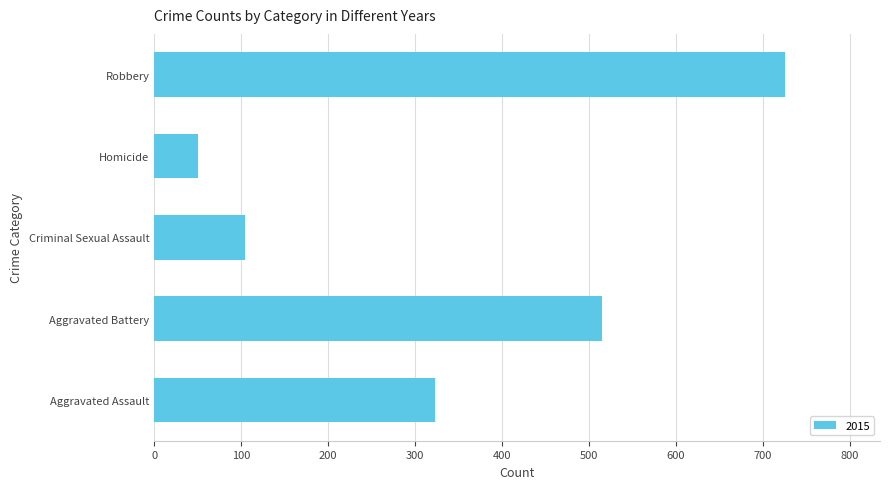

Reading bottom to top, what are all the values shown in this chart?

Aggravated Assault=323	Aggravated Battery=515	Criminal Sexual Assault=105	Homicide=50	Robbery=726